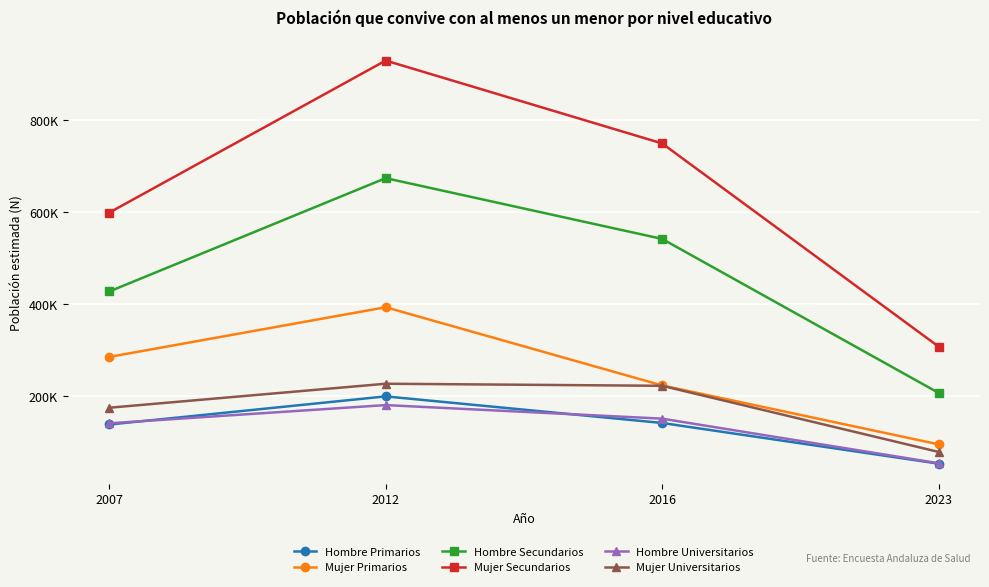

What is the value of the Mujer Universitarios point at the 4th from the left?

78266